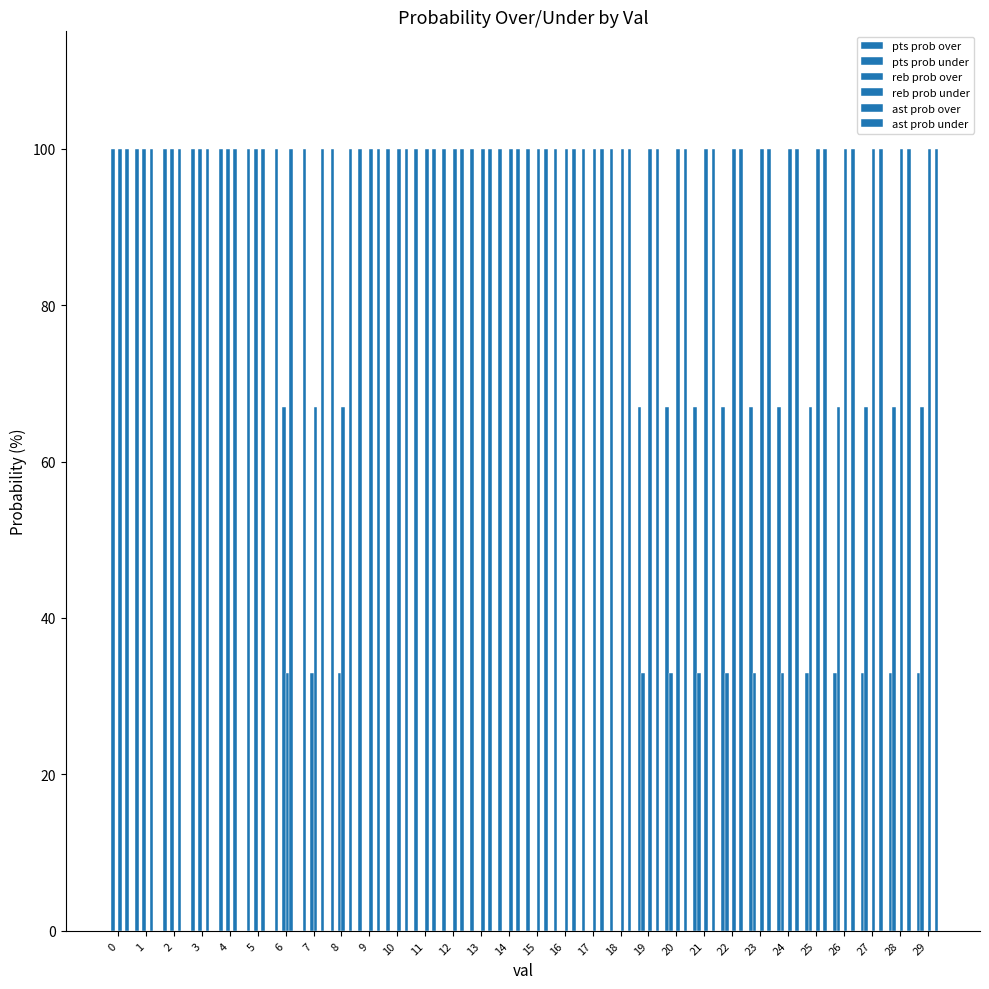

At 4, list the series in order from largest to smallest.

pts prob over, reb prob over, ast prob over, pts prob under, reb prob under, ast prob under